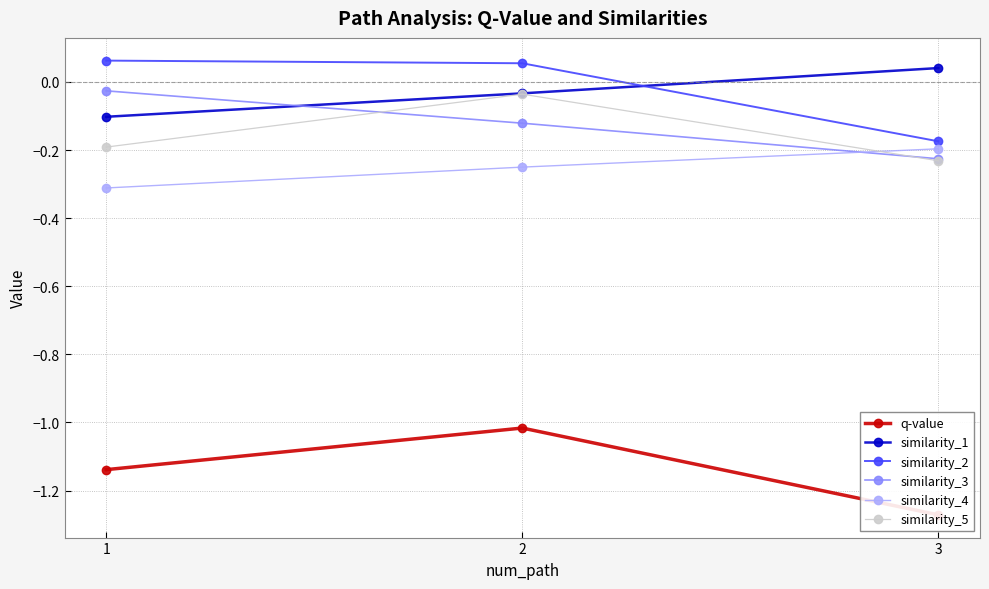

Reading right to left, what are all the values shown in this chart?

q-value: 3=-1.3	2=-1.0	1=-1.1
similarity_1: 3=0.0	2=-0.0	1=-0.1
similarity_2: 3=-0.2	2=0.1	1=0.1
similarity_3: 3=-0.2	2=-0.1	1=-0.0
similarity_4: 3=-0.2	2=-0.3	1=-0.3
similarity_5: 3=-0.2	2=-0.0	1=-0.2